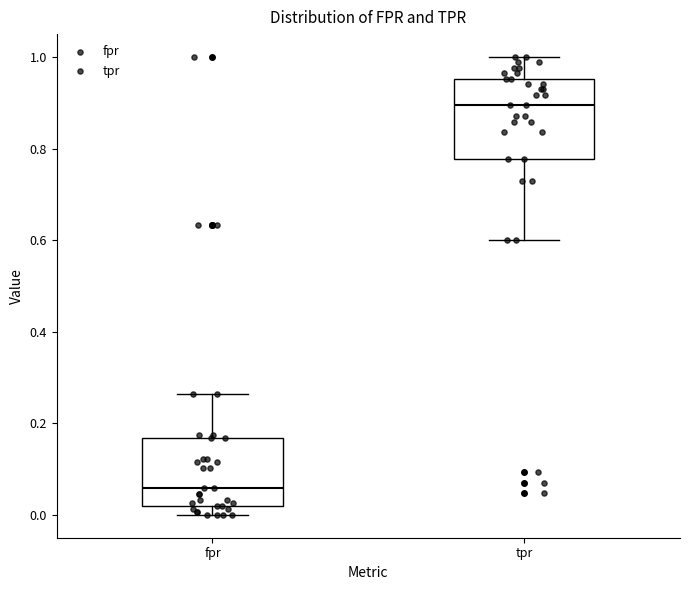

Reading left to right, read every box against the y-axis: the position of its median line, the range the box covers, and the ends of its whiskers. The values are not printed on the chart, so give them approximately, as read against the axis.

fpr: median 0.06, box 0.02 to 0.16, whiskers 0.00 to 0.26
tpr: median 0.90, box 0.78 to 0.96, whiskers 0.60 to 1.00